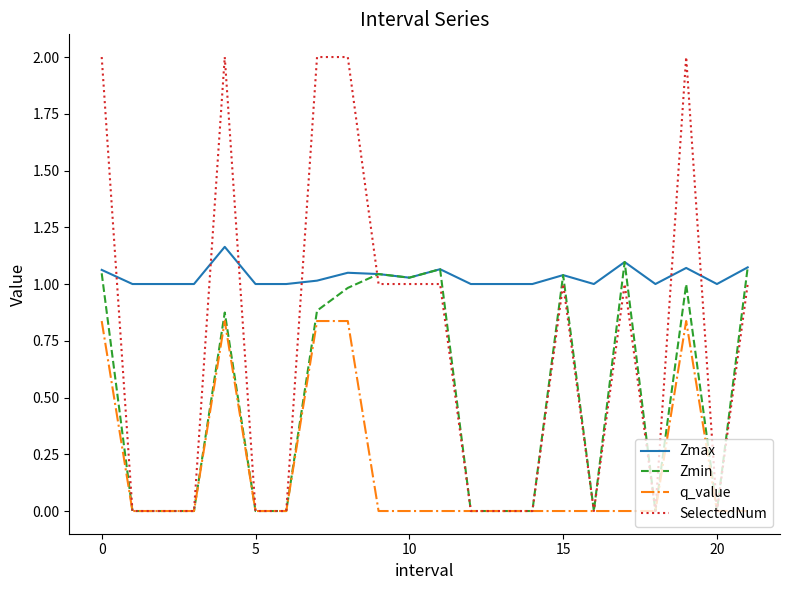

True or false: q_value and Zmax intersect in this chart.

False